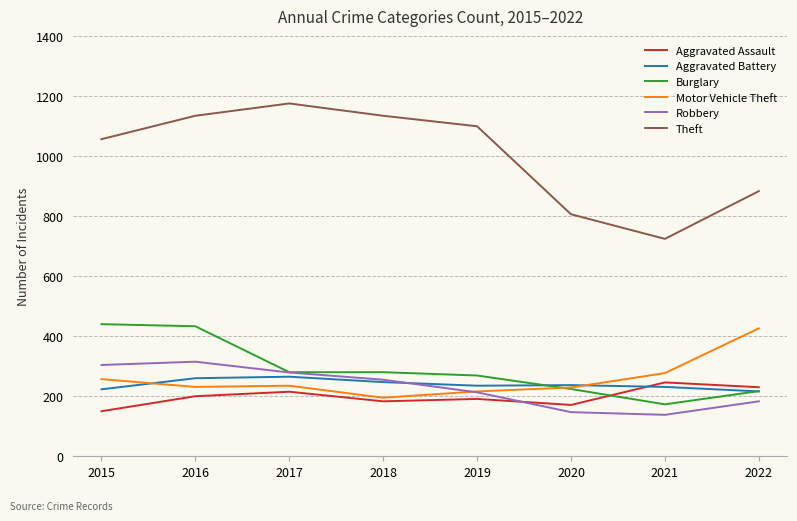

Which series has the largest total across all categories?

Theft